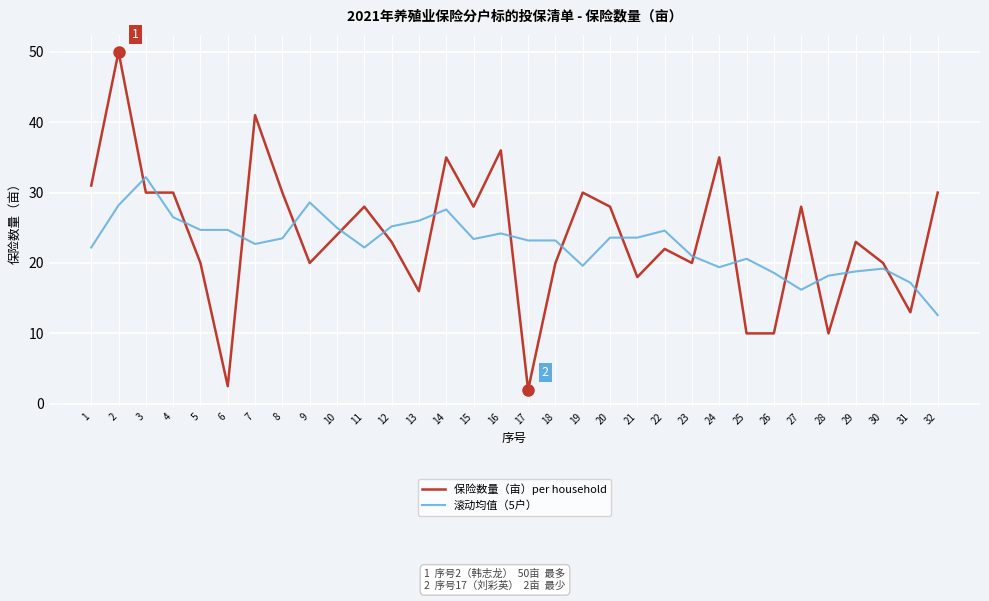

Read the 保险数量（亩）per household value at 21.

18.0